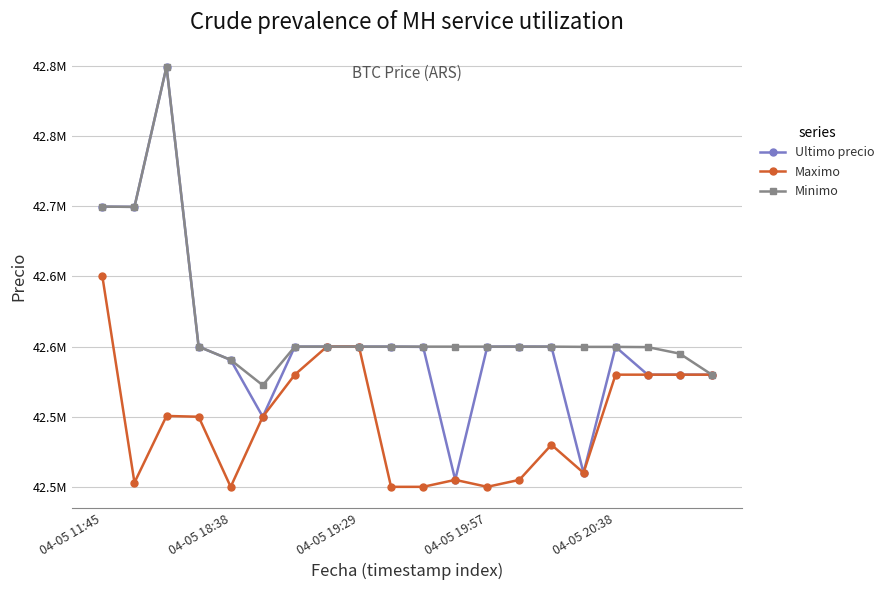

What are all the series names shown in the legend?

Ultimo precio, Maximo, Minimo